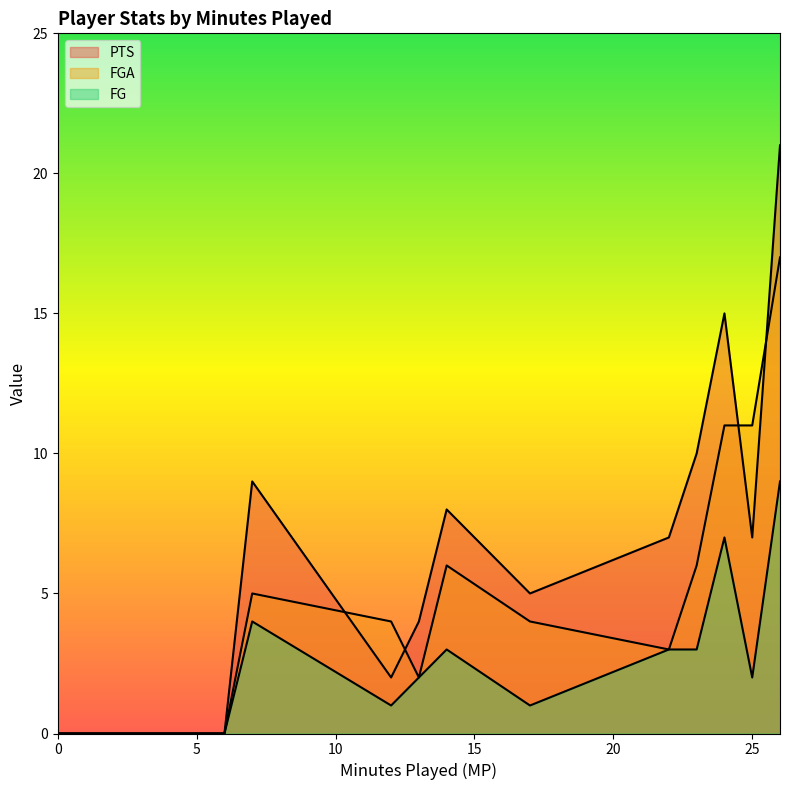

List the series in order of their overall mean, highest first.

PTS, FGA, FG